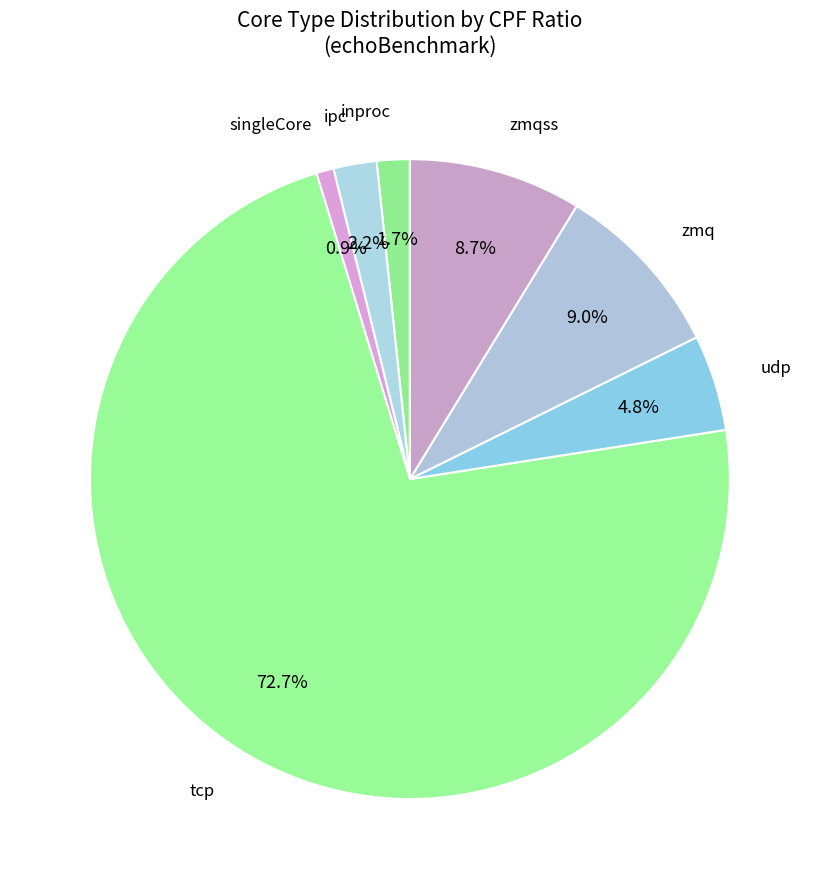

How many slices are in this pie chart?

7